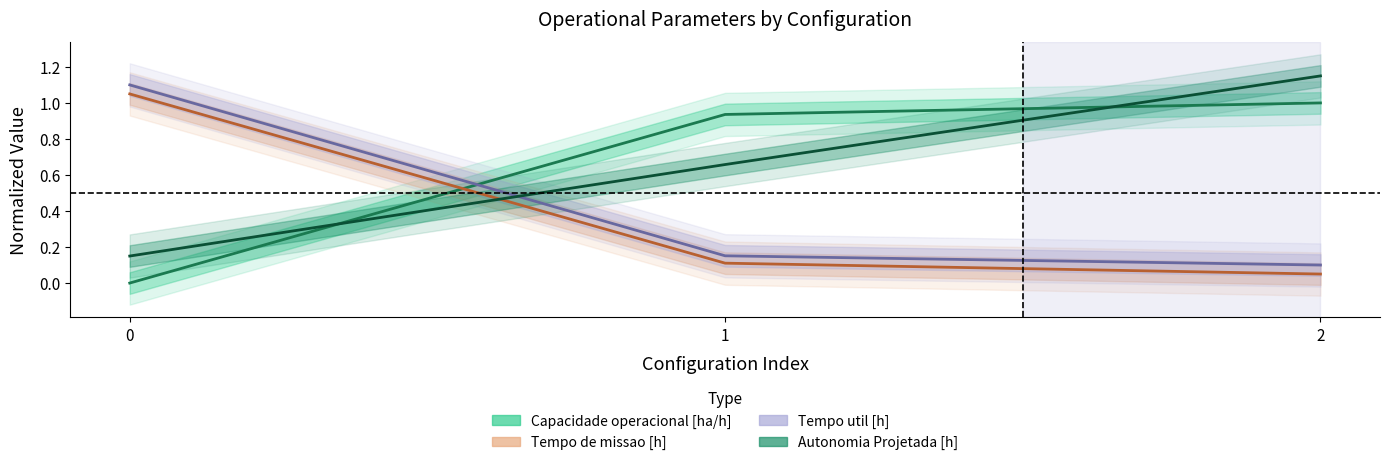

How many lines are shown in the chart?

4